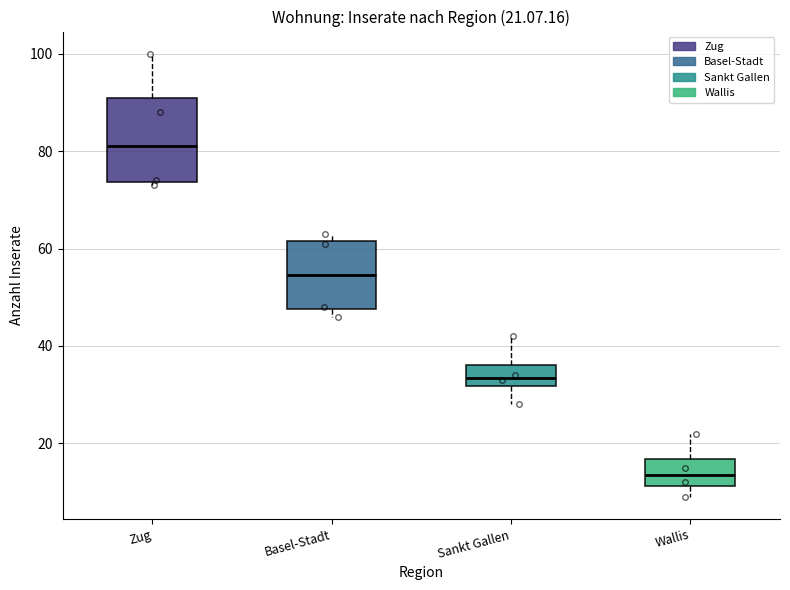

Comparing the boxes themselves (not the whiskers), which one is the tallest?

Zug